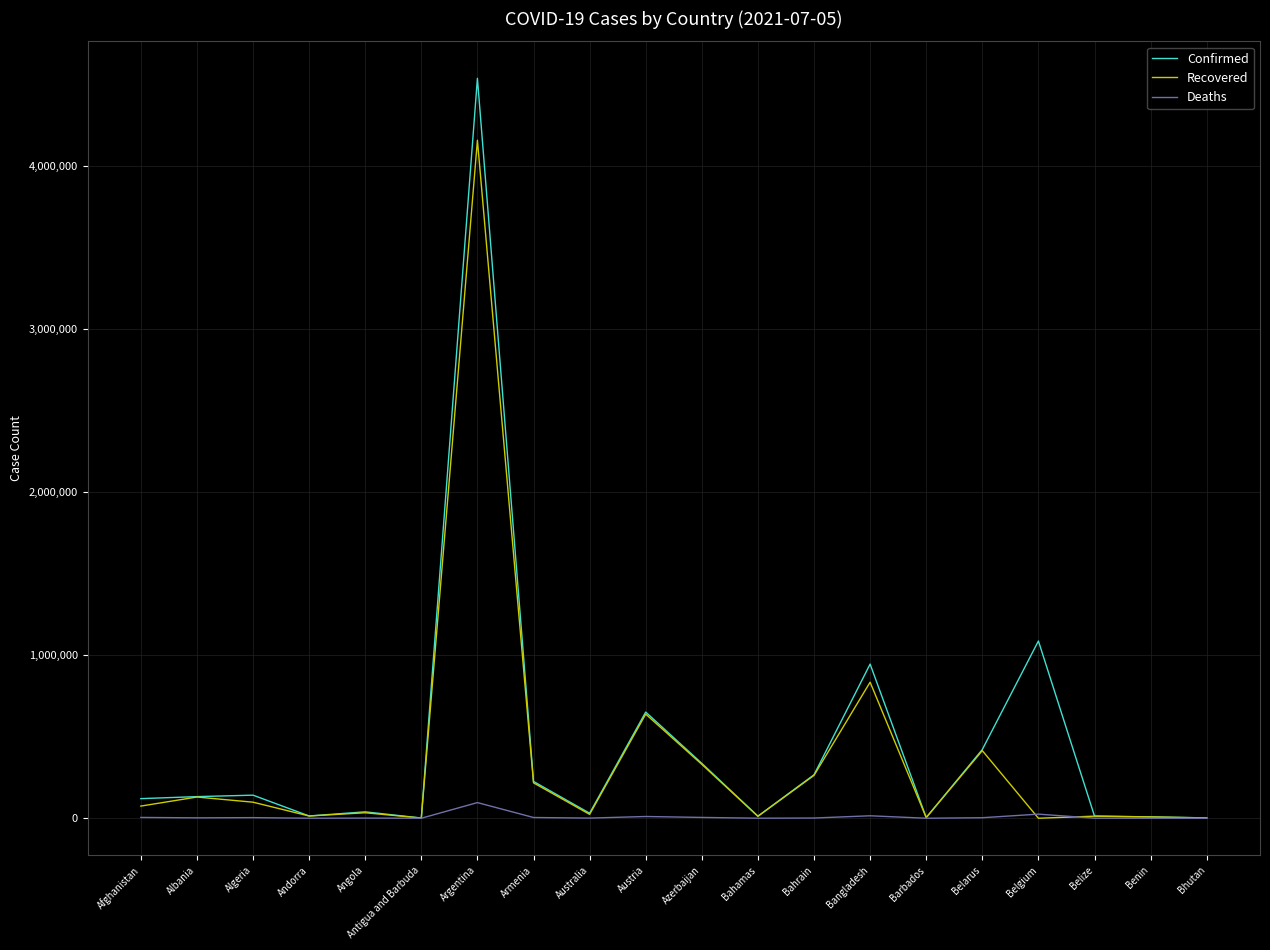

What is the difference between the highest and lowest values at Benin?

8095